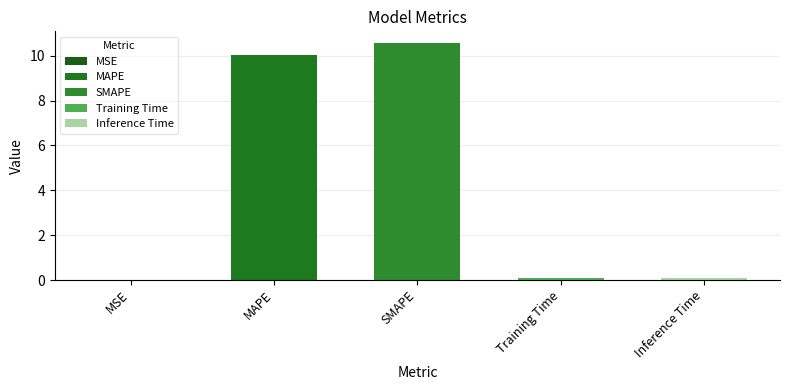

Does the chart contain stacked bars?

No